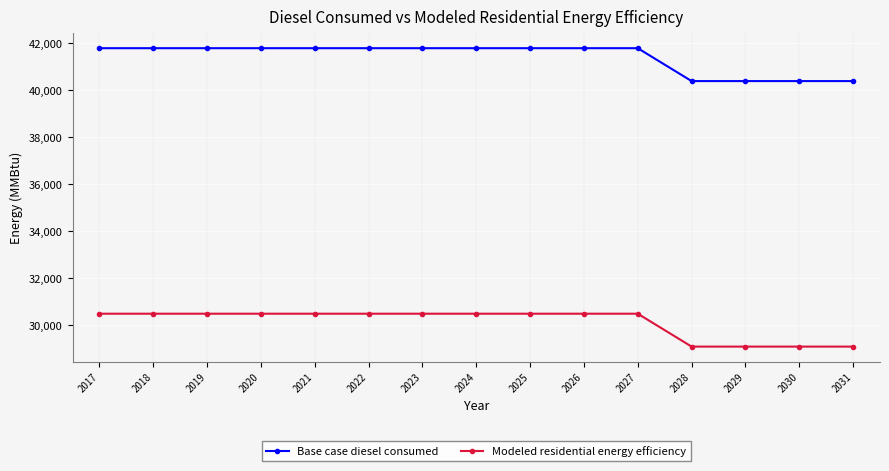

What is the difference between the Base case diesel consumed values at 2030 and 2017?

1400.4